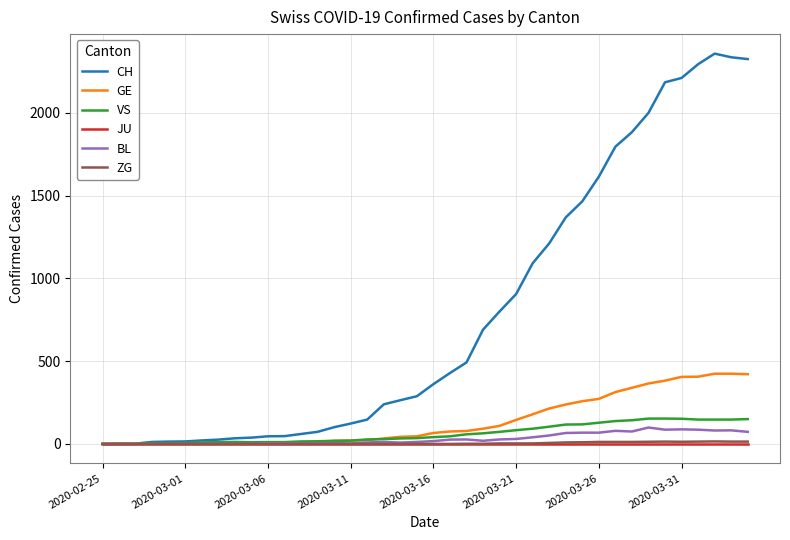

Which series has the largest total across all categories?

CH